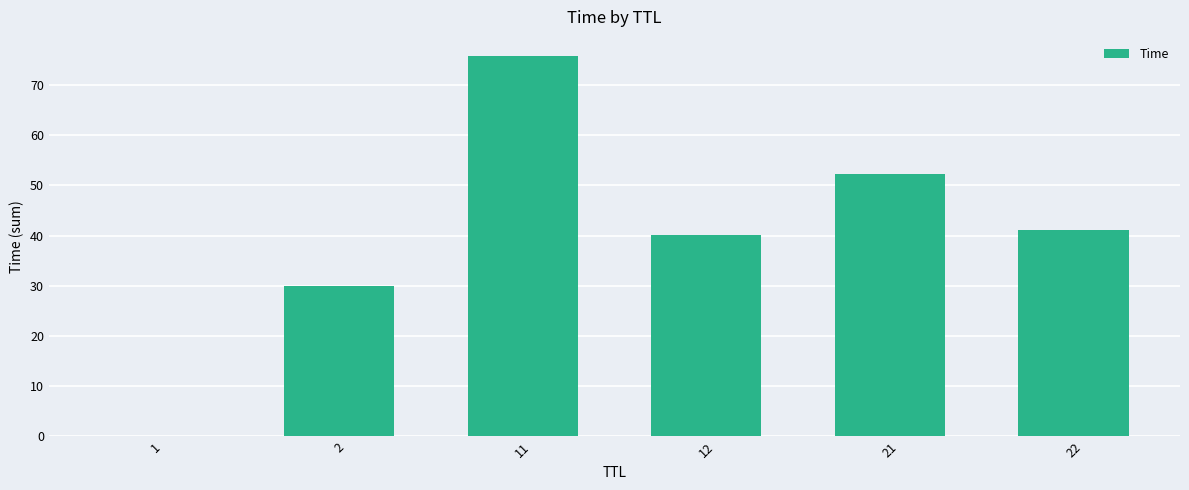

What is the approximate value at 2?

30.0